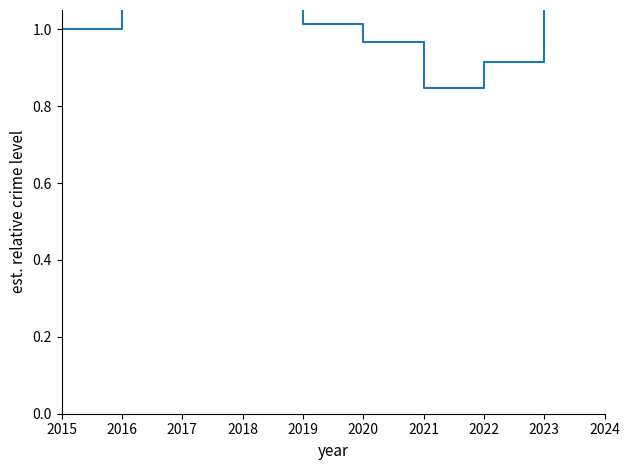

Rank the categories by value from lowest to highest.

2021, 2022, 2020, 2015, 2019, 2024, 2018, 2016, 2017, 2023